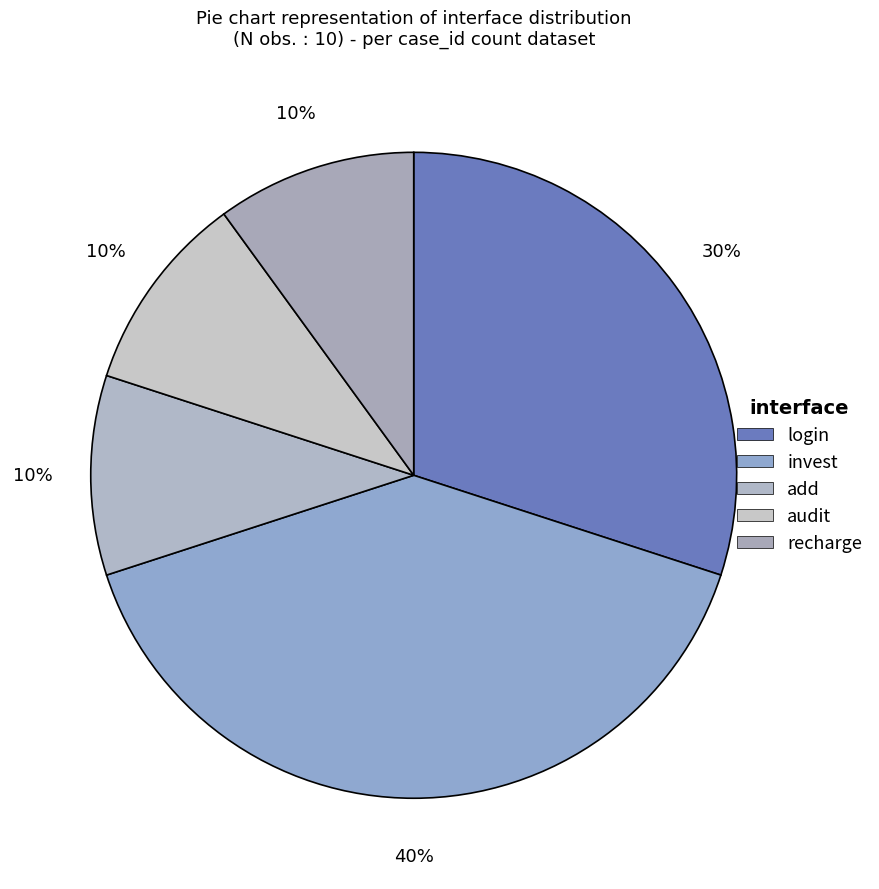

Which category has the smallest portion of the pie?

add